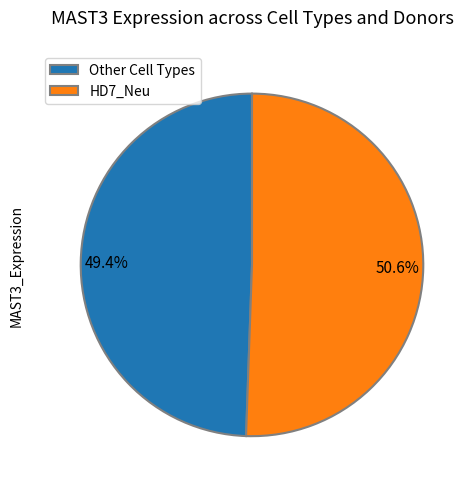

How many segments does this pie chart have?

2